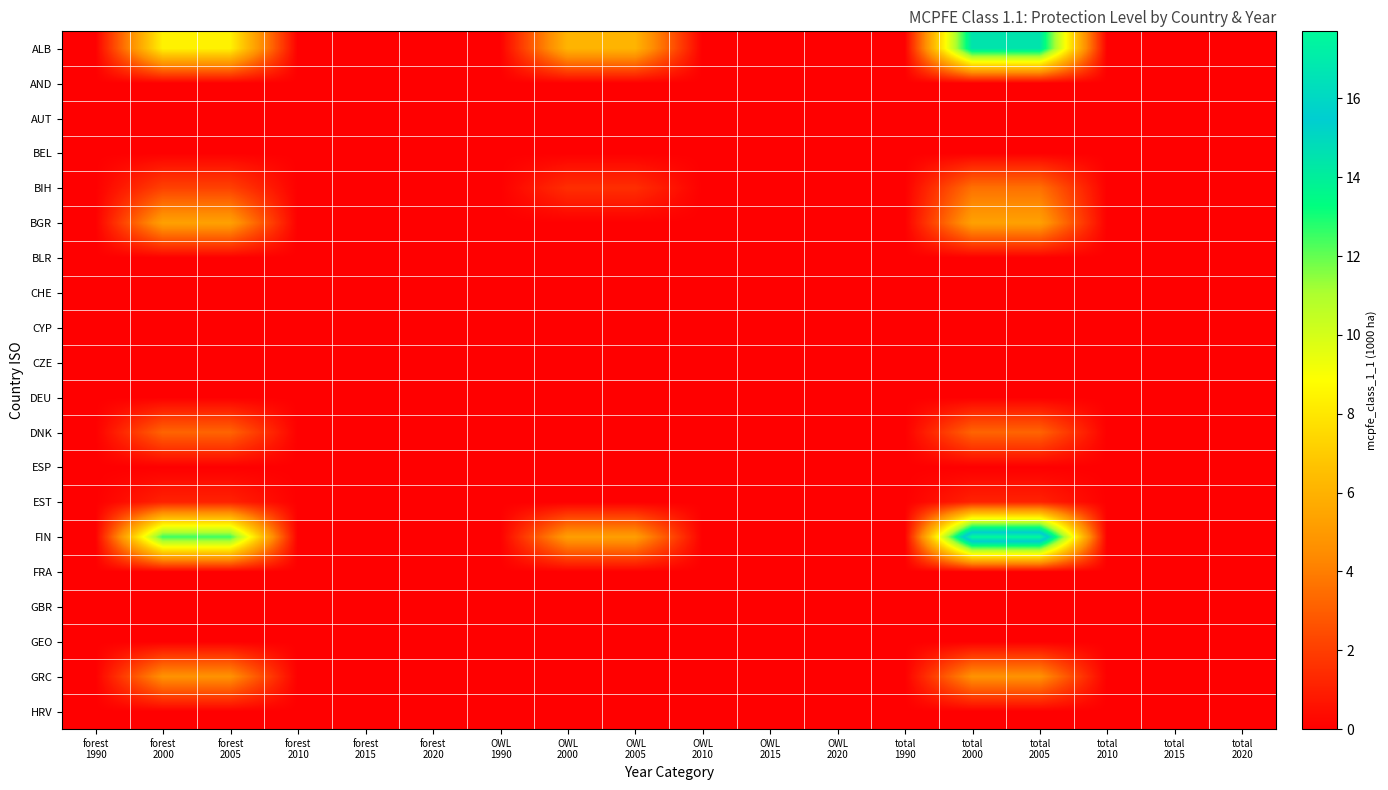

Between total 2005 and total 2010, which series saw the biggest shift?

FIN